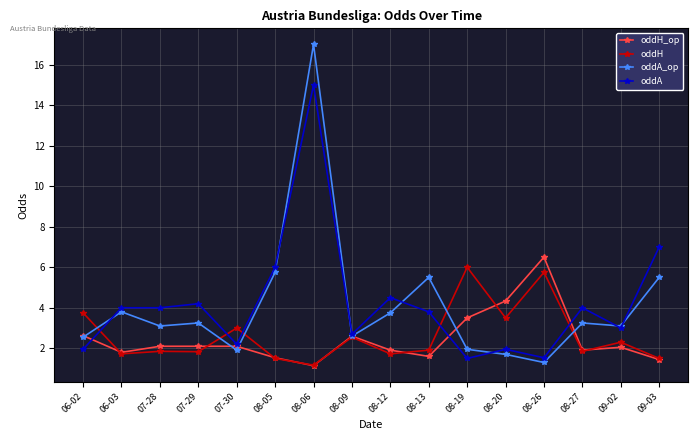

Is the value of oddH_op at 08-19 greater than the value of oddA at 08-20?

Yes